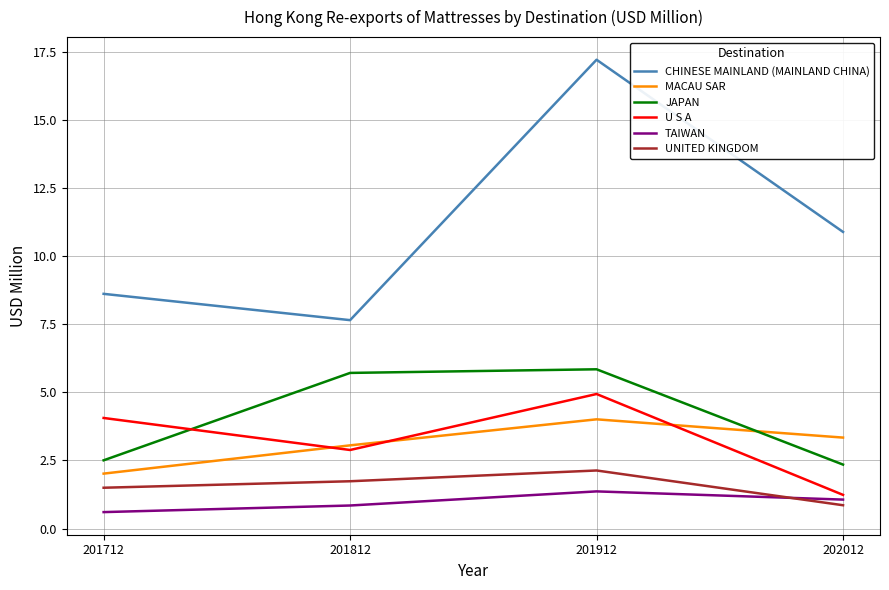

In U S A, how many points are lower than both neighbors (excluding endpoints)?

1